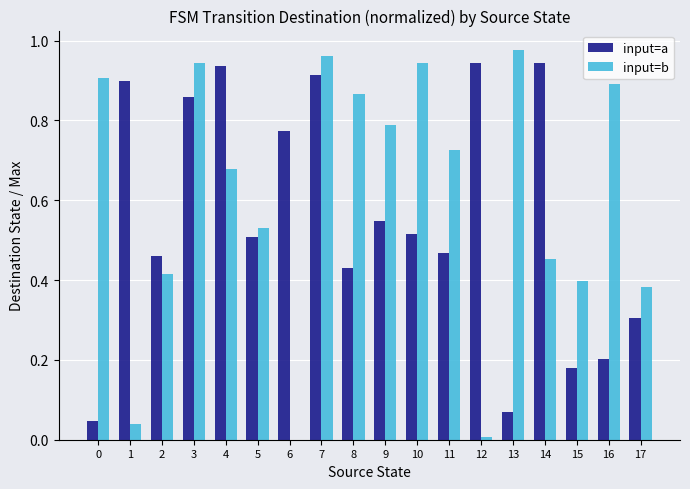

Which series has the largest total across all categories?

input=b